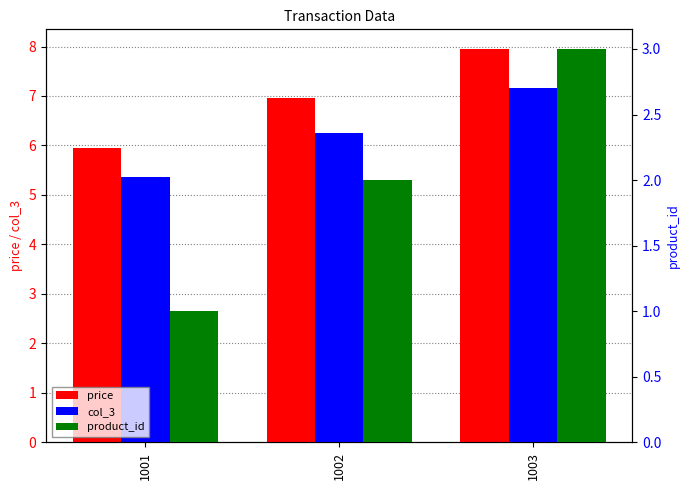

Does the chart contain stacked bars?

No